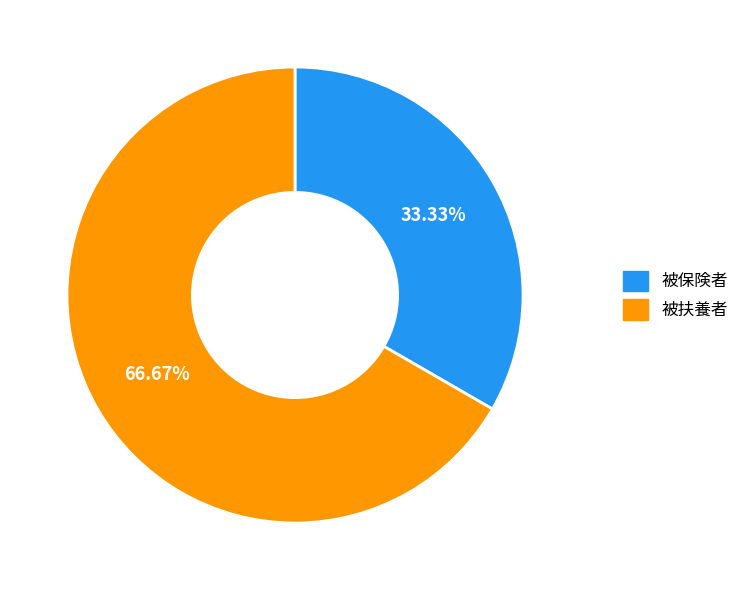

To the nearest percent, what portion does 被扶養者 represent?

67%